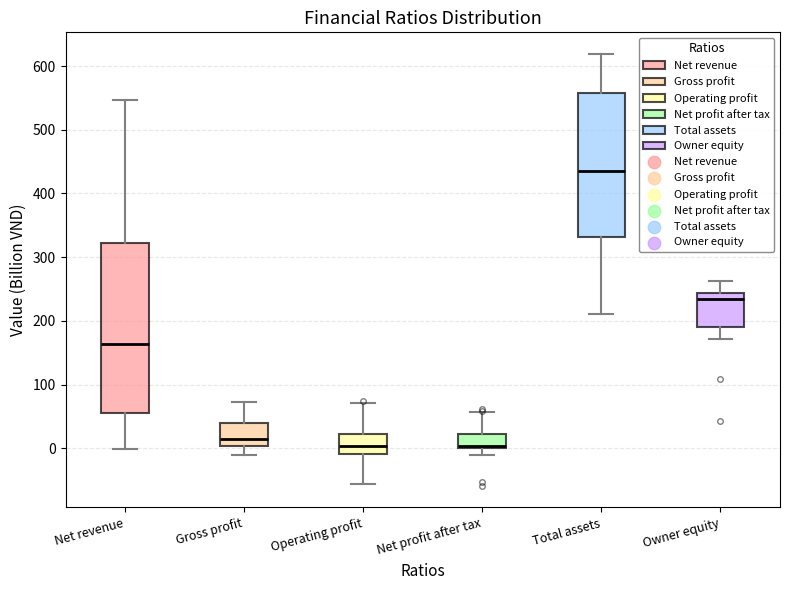

Reading left to right, read every box against the y-axis: the position of its median line, the range the box covers, and the ends of its whiskers. The values are not printed on the chart, so give them approximately, as read against the axis.

Net revenue: median 160, box 60 to 320, whiskers 0 to 550
Gross profit: median 10, box 0 to 40, whiskers -10 to 70
Operating profit: median 0, box -10 to 20, whiskers -60 to 70
Net profit after tax: median 0, box 0 to 20, whiskers -10 to 60
Total assets: median 440, box 330 to 560, whiskers 210 to 620
Owner equity: median 230, box 190 to 240, whiskers 170 to 260